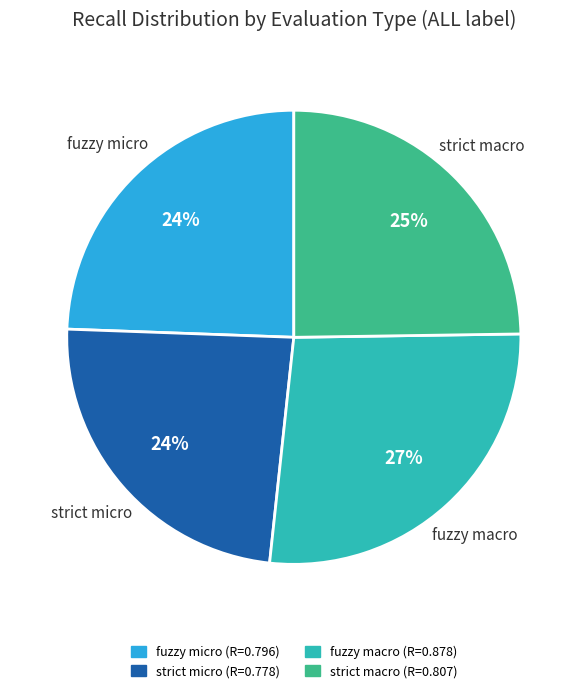

To the nearest percent, what is the difference between the largest and smallest slice percentages?

3%